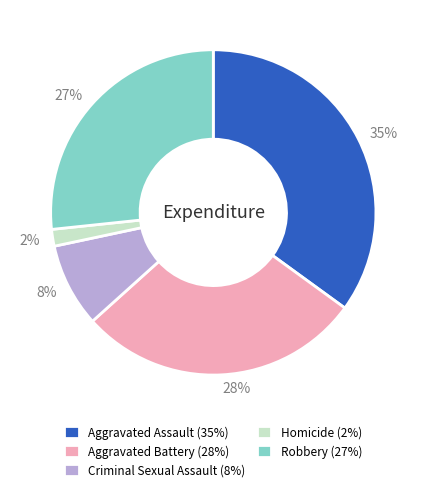

How many segments does this pie chart have?

5